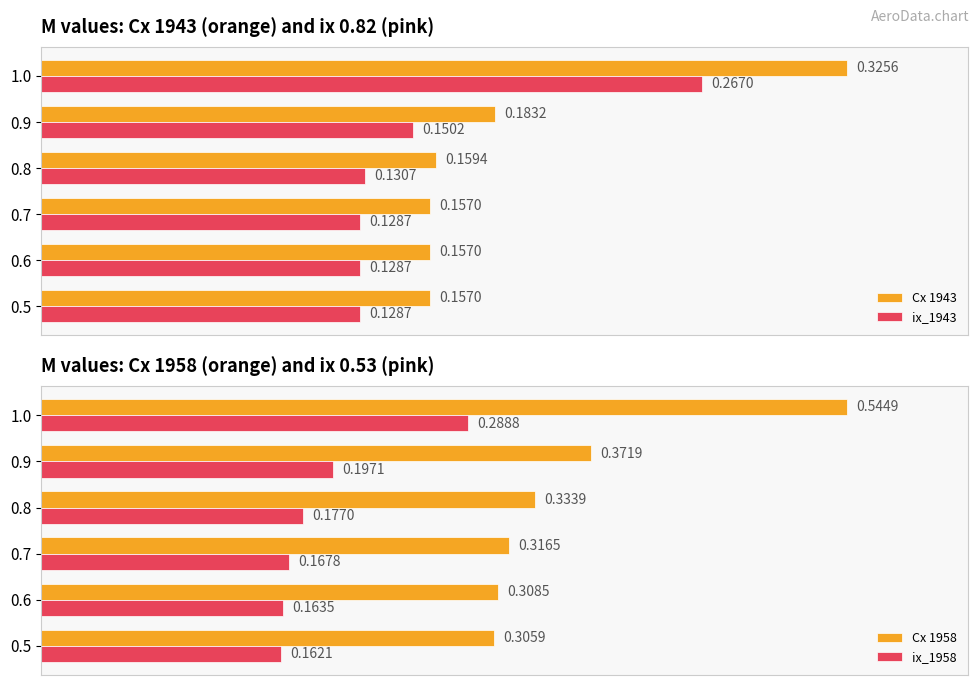

What is the difference between the maximum and minimum values in the Cx 1958 series?

0.2